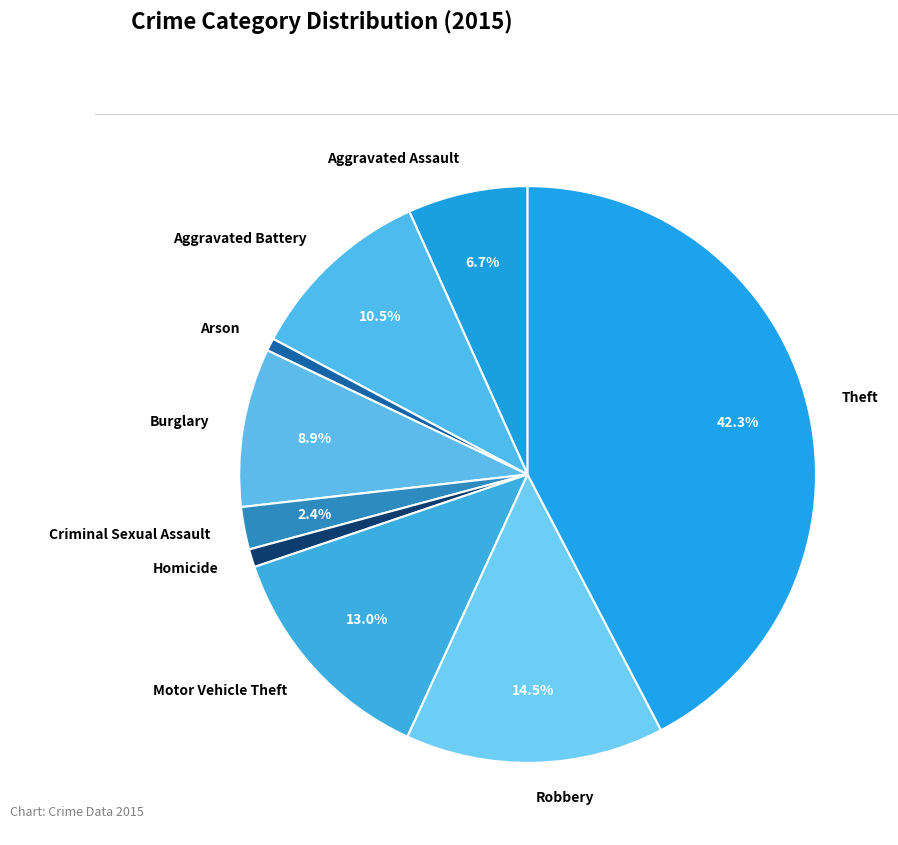

To the nearest percent, what is the average slice percentage?

11%